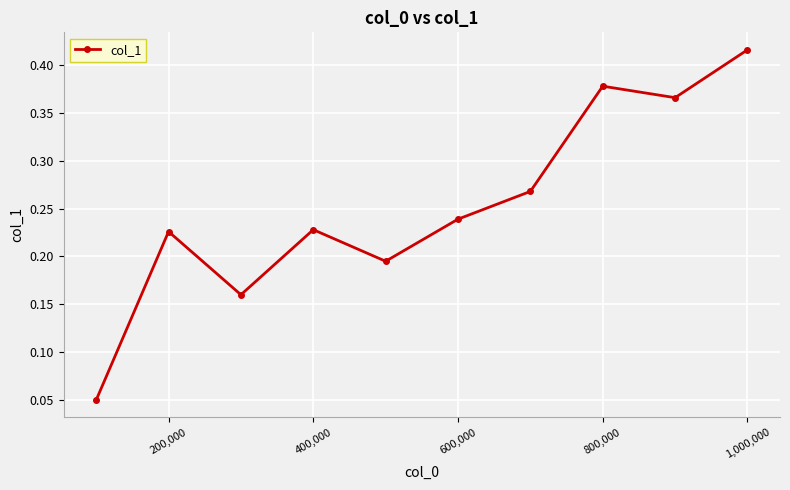

How many interior local peaks (higher than both neighbors) does the data have?

3